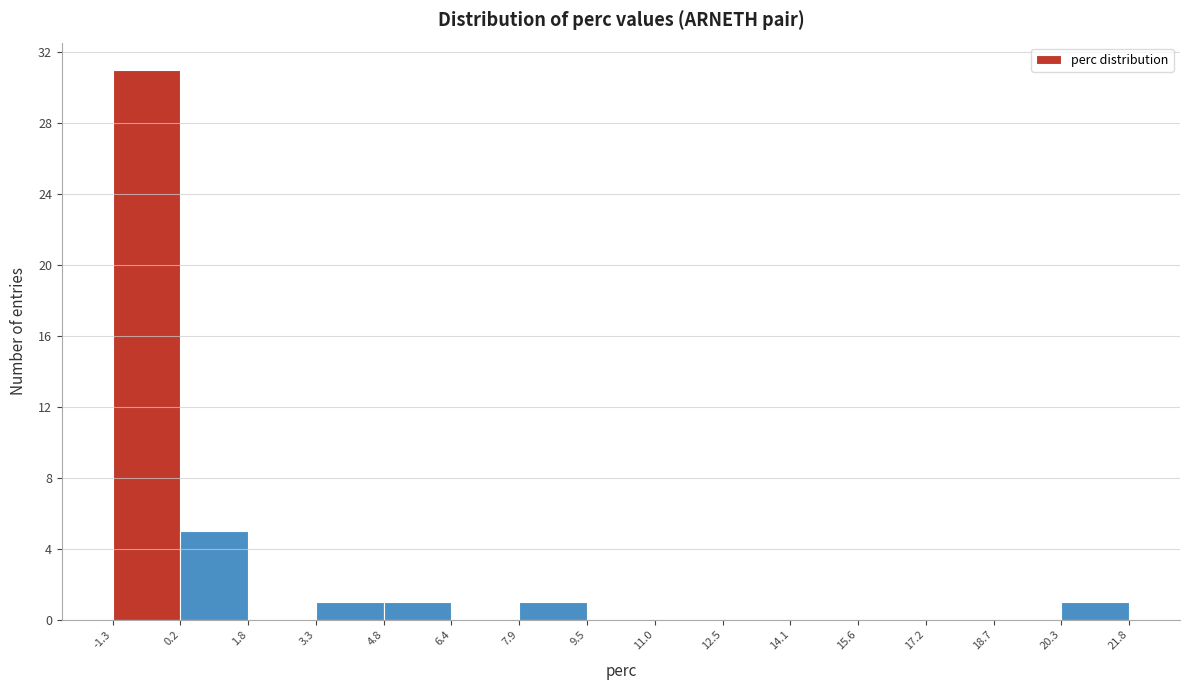

Reading left to right, transcribe this chart: for each bar, give the range it covers on the x-axis and its height. The values are not printed on the chart, so give them approximately, as read against the axis.

-1.3 to 0.2: 31
0.2 to 1.8: 5
1.8 to 3.3: 0
3.3 to 4.8: 1
4.8 to 6.4: 1
6.4 to 7.9: 0
7.9 to 9.5: 1
9.5 to 11.0: 0
11.0 to 12.5: 0
12.5 to 14.1: 0
14.1 to 15.6: 0
15.6 to 17.2: 0
17.2 to 18.7: 0
18.7 to 20.3: 0
20.3 to 21.8: 1